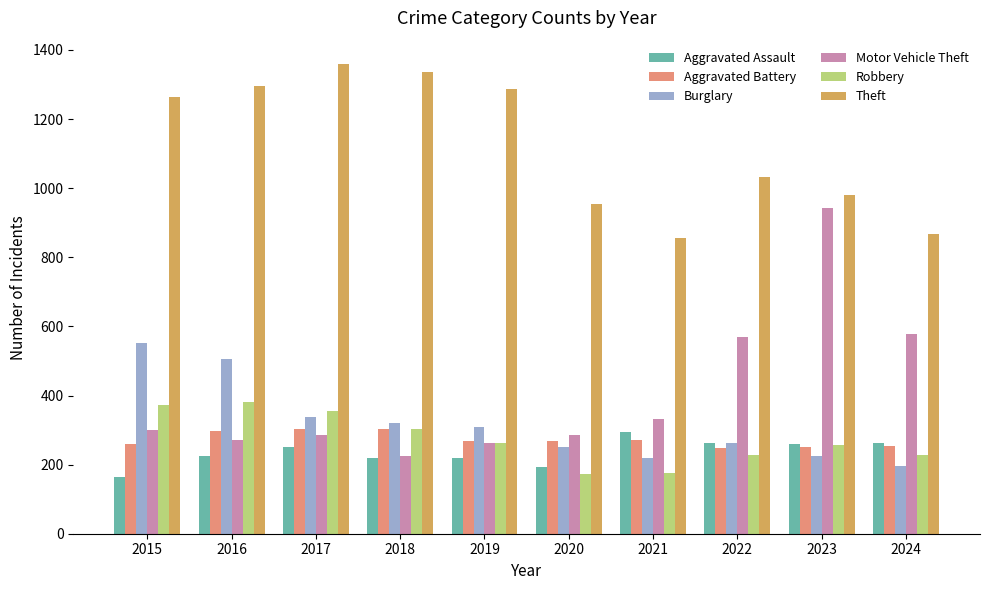

What are all the series names shown in the legend?

Aggravated Assault, Aggravated Battery, Burglary, Motor Vehicle Theft, Robbery, Theft